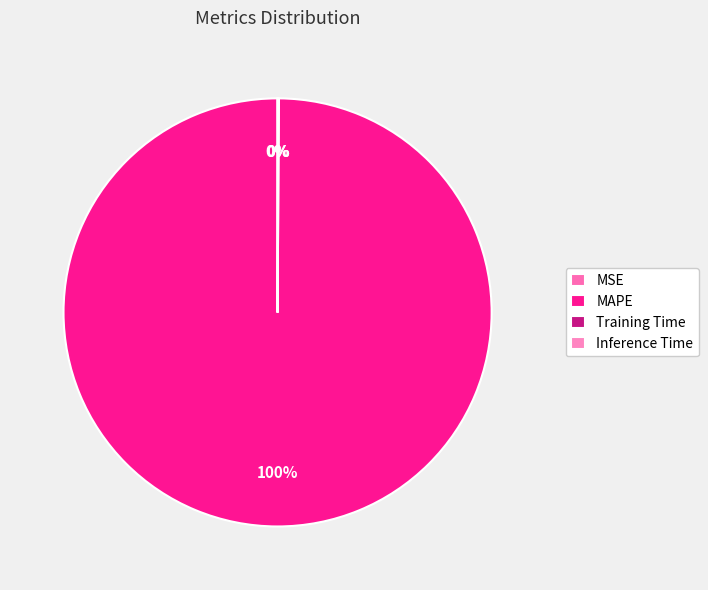

What percentage is NOT represented by Training Time?

99.9%